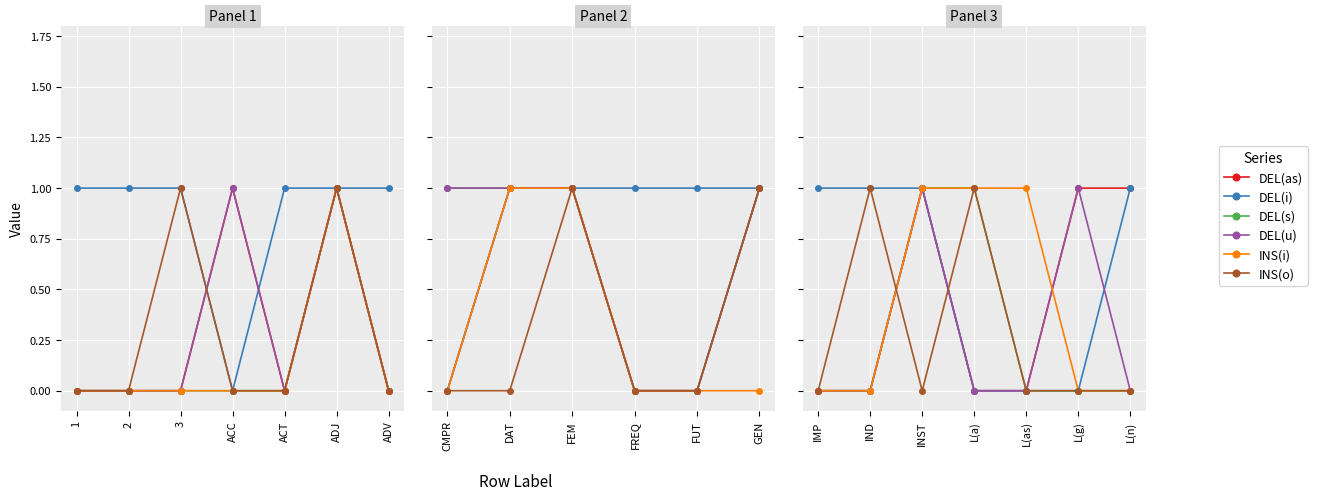

What is the label of the 1st point from the left?

IMP